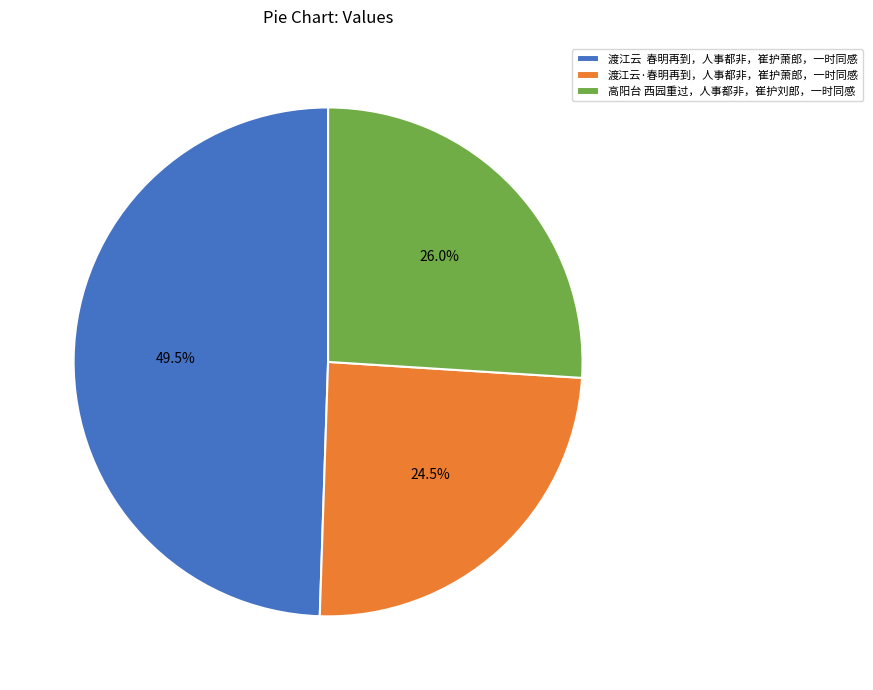

How many segments does this pie chart have?

3